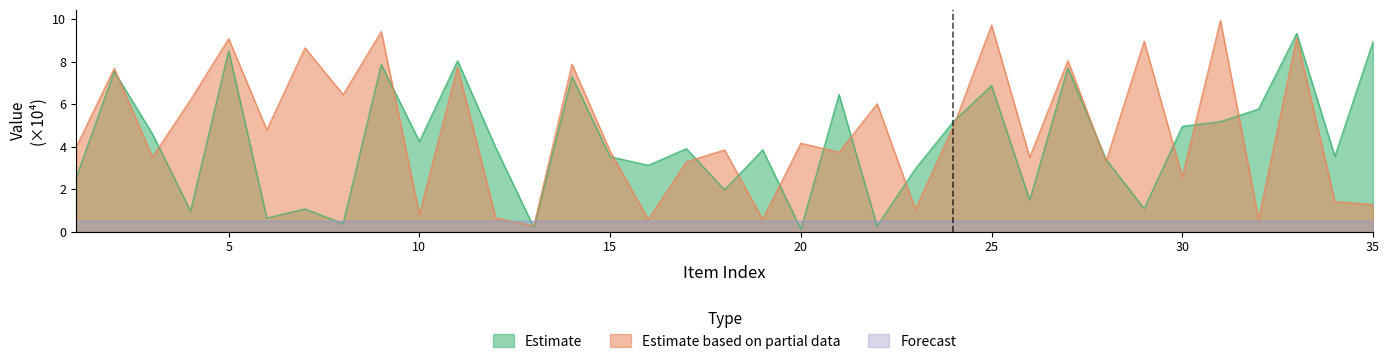

What are all the series names shown in the legend?

Estimate, Estimate based on partial data, Forecast